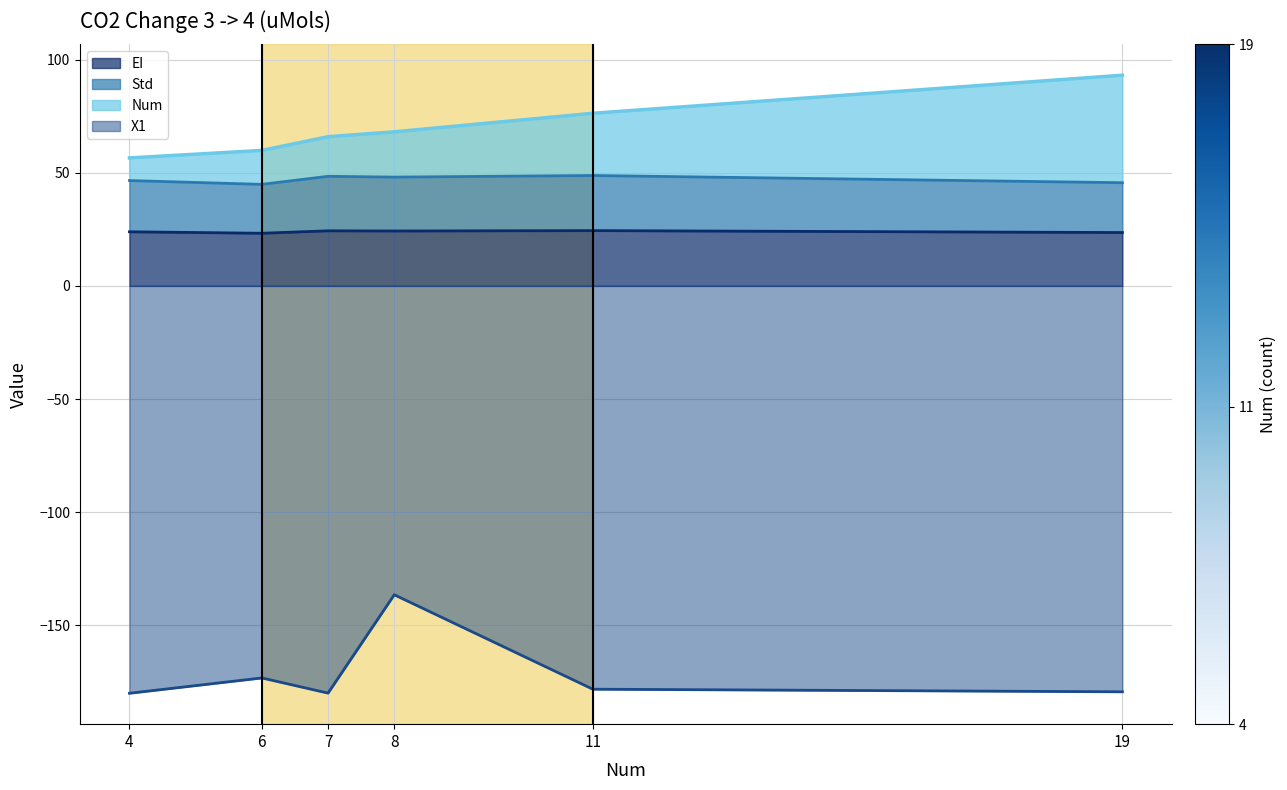

Reading right to left, transcribe all the data shown in this chart.

X1: 19=-179.4	11=-178.2	8=-136.5	7=-179.9	6=-173.2	4=-180.0
Num: 19=93.1	11=76.3	8=68.1	7=65.9	6=59.9	4=56.5
Std: 19=45.6	11=48.8	8=48.1	7=48.4	6=44.9	4=46.5
EI: 19=23.6	11=24.4	8=24.2	7=24.3	6=23.2	4=23.9